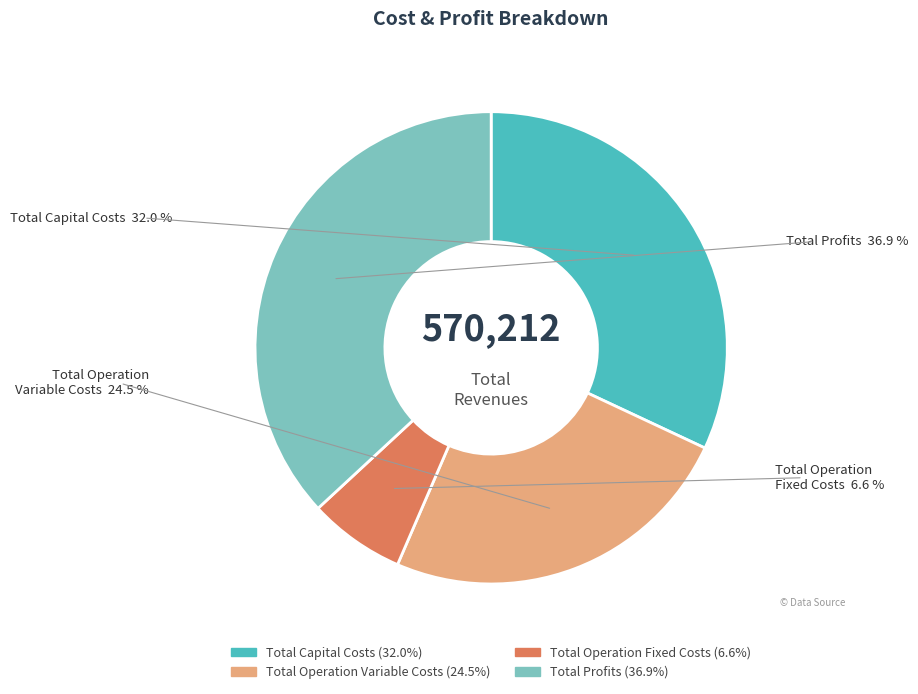

Is it true that Total Operation Fixed Costs is 7% of the pie?

True